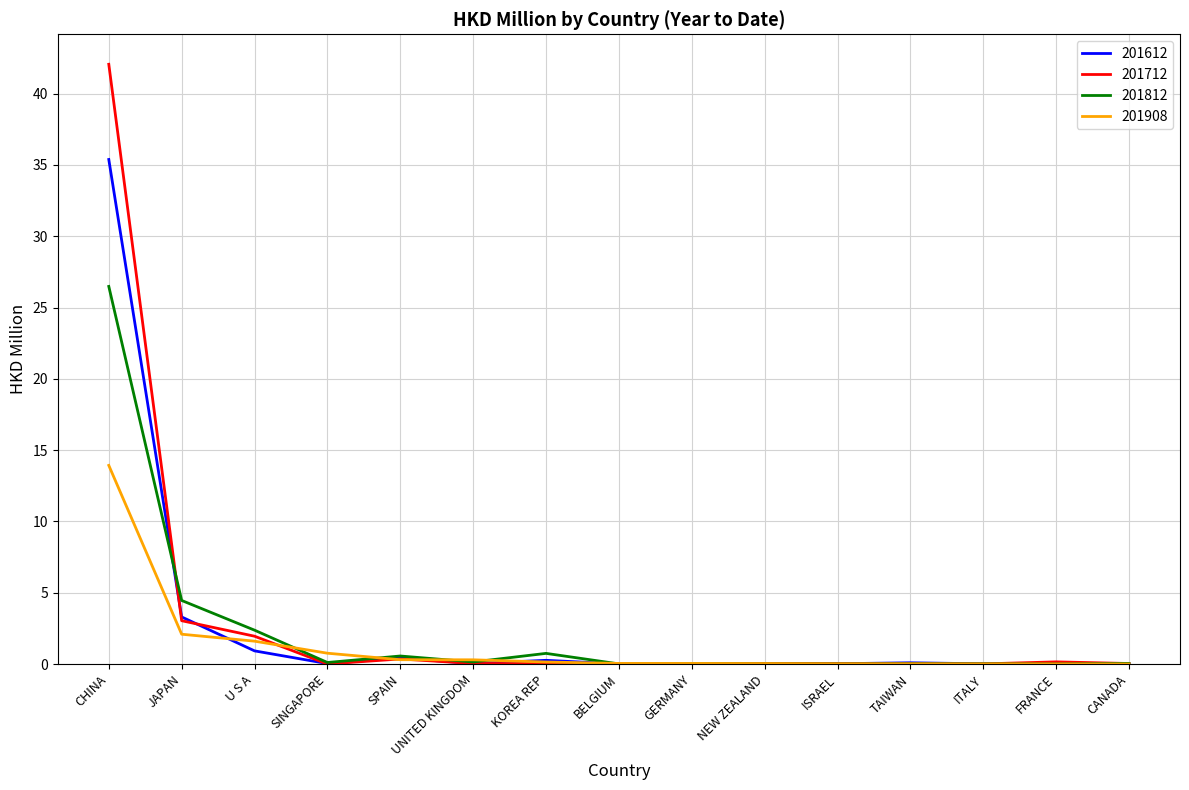

What is the difference between the 201612 values at KOREA REP and GERMANY?

0.2